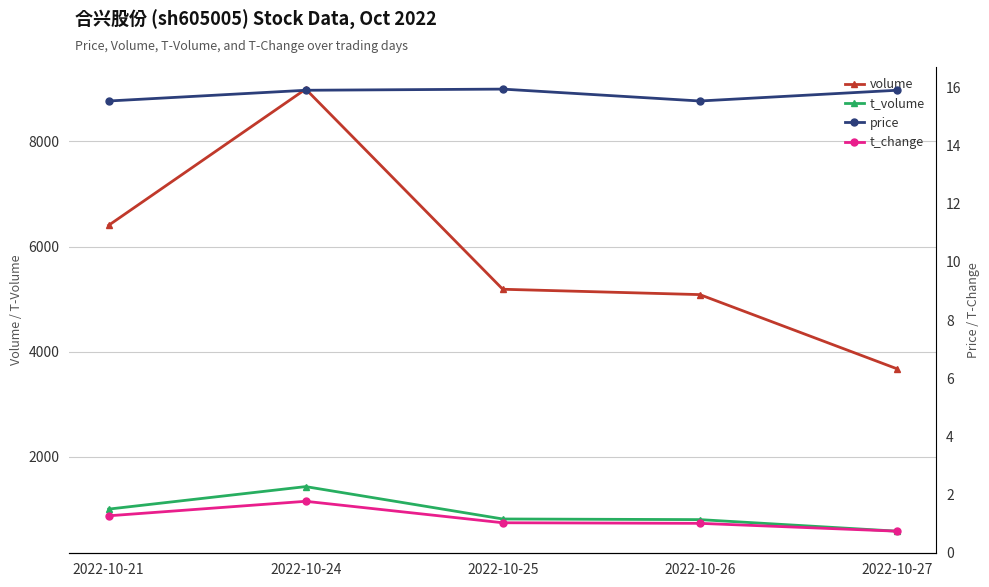

How many distinct data groups are displayed?

4